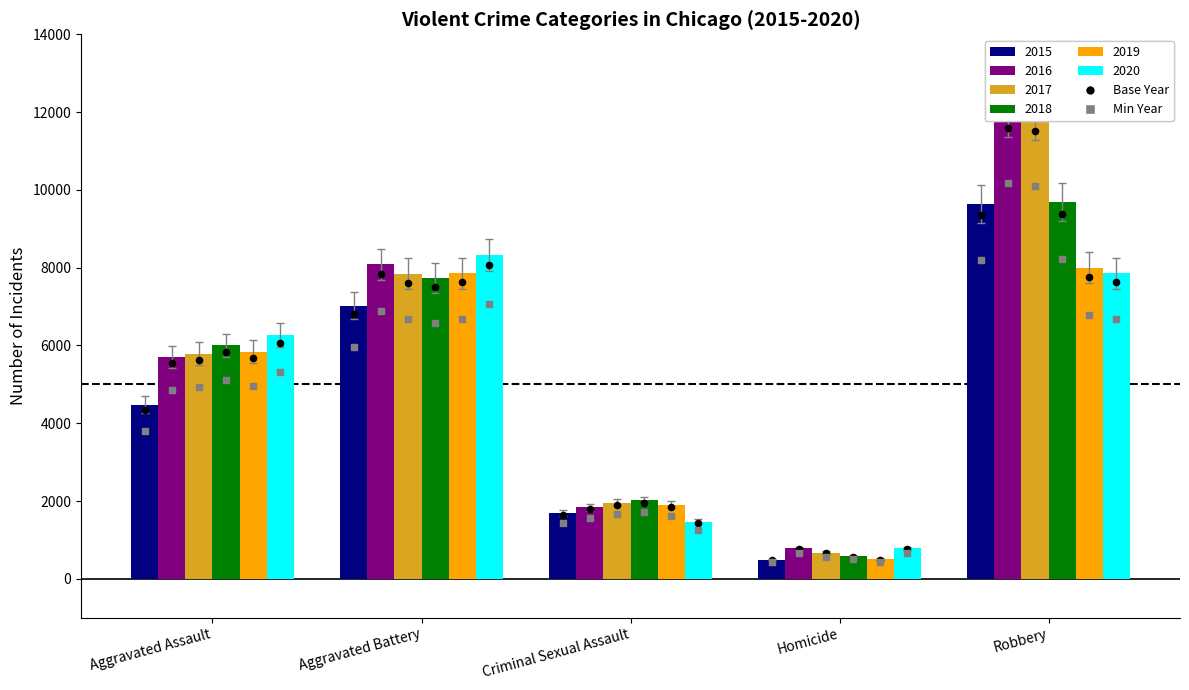

At which category is the sum across all series the highest?

Robbery